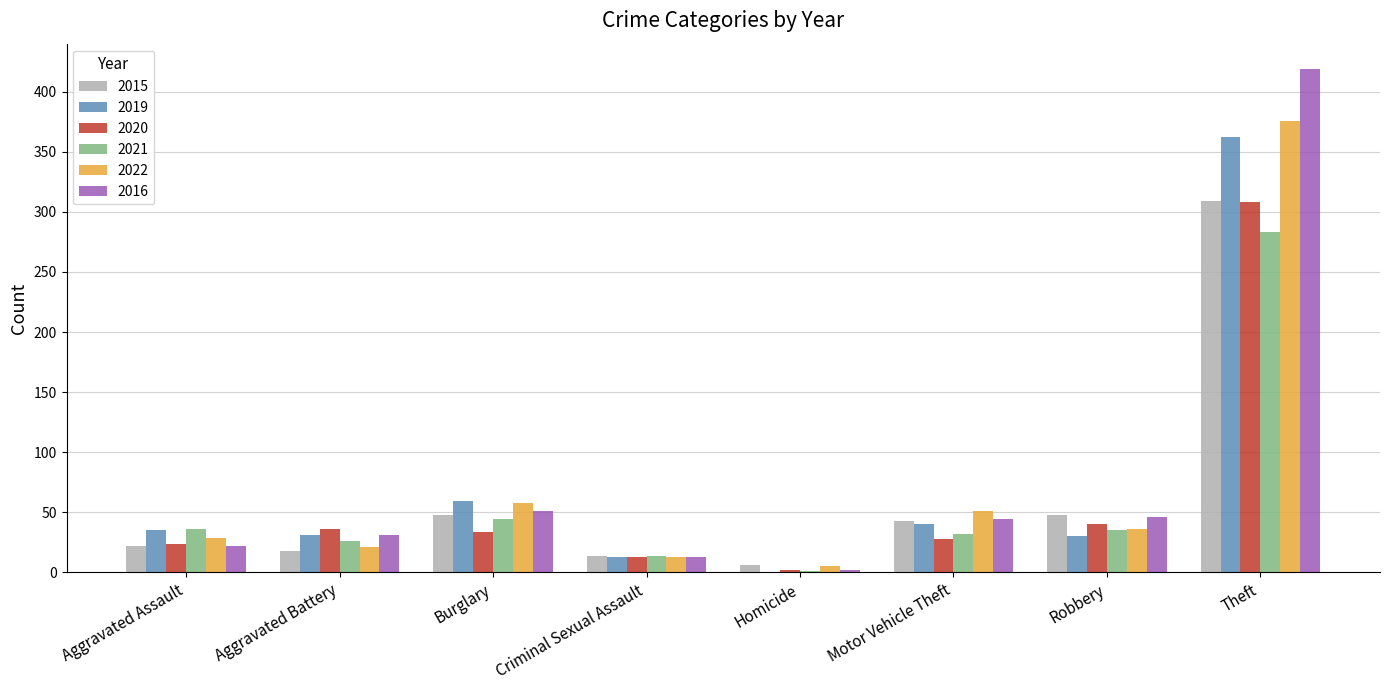

The value of 2019 at Robbery is 7. True or false?

False